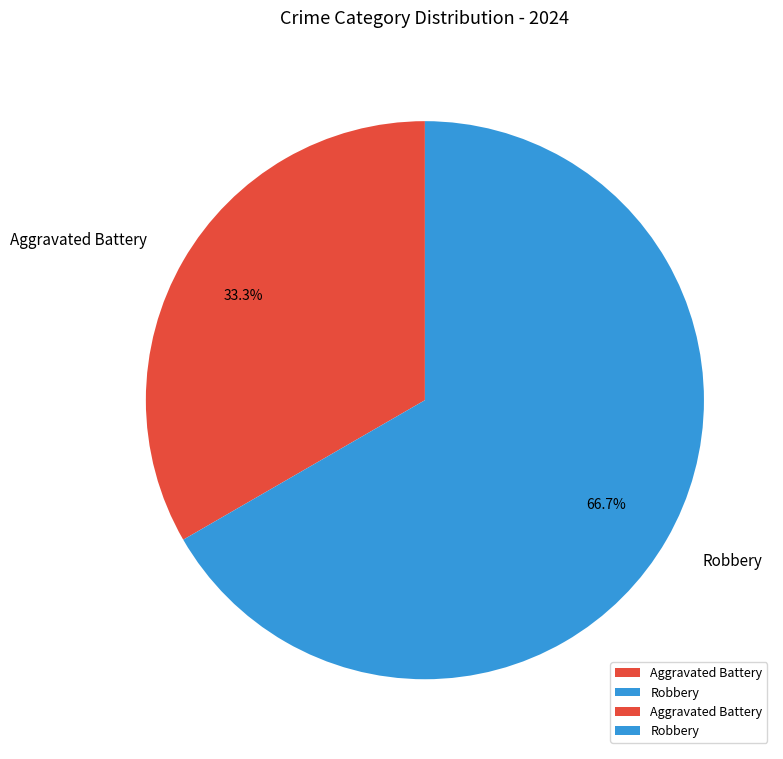

Between Aggravated Battery and Robbery, which is larger?

Robbery